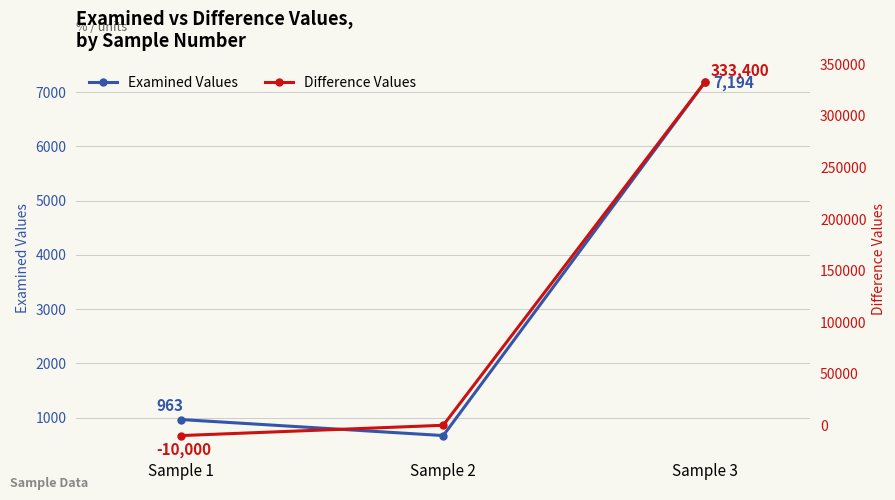

At which category is the sum across all series the highest?

Sample 3